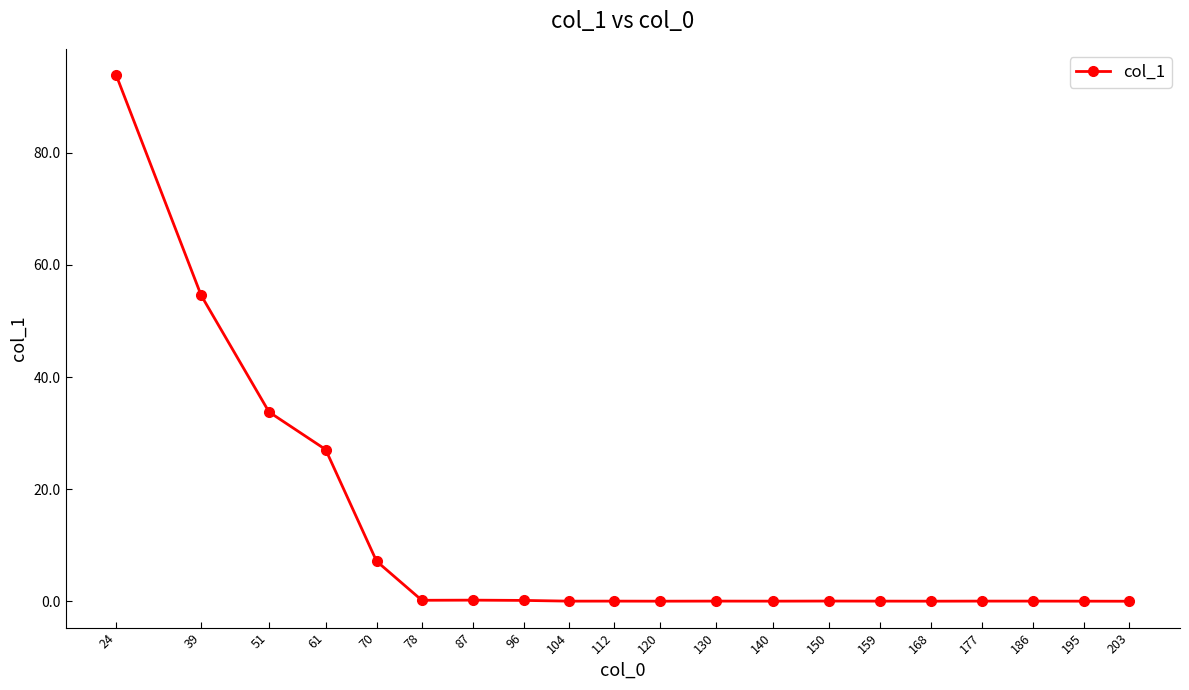

What is the maximum value shown in the chart?

93.8